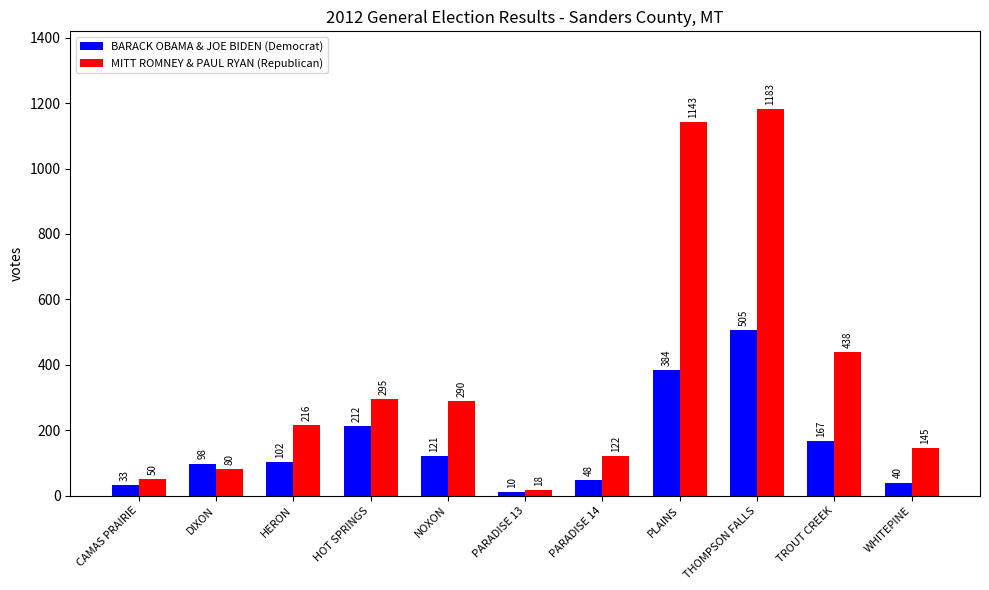

Rank the series at CAMAS PRAIRIE from lowest to highest value.

BARACK OBAMA & JOE BIDEN (Democrat), MITT ROMNEY & PAUL RYAN (Republican)